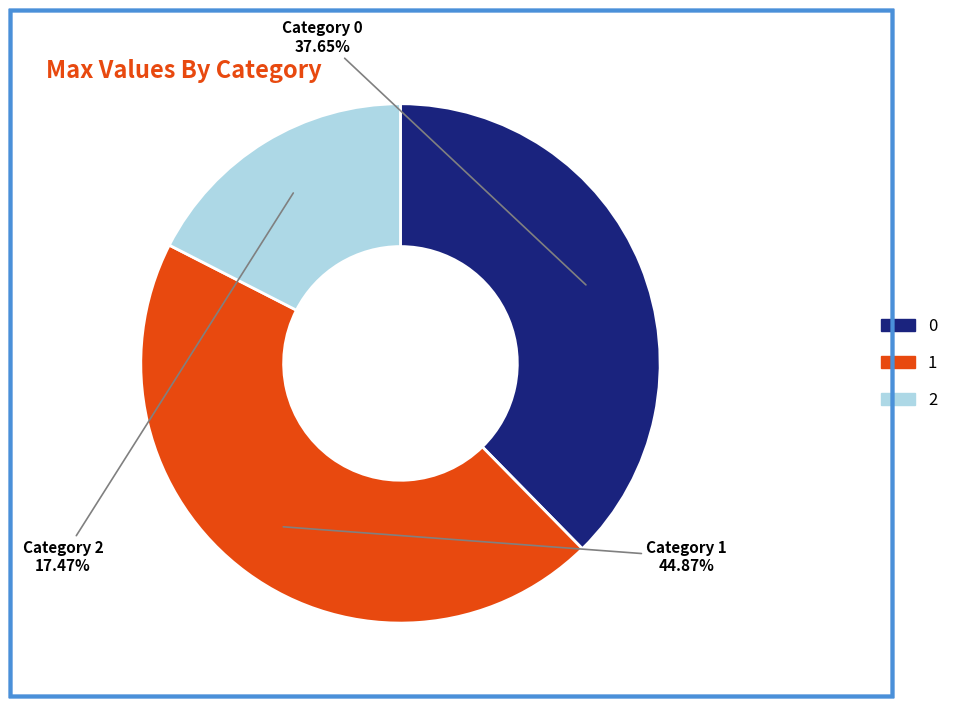

Count the number of slices in the pie.

3